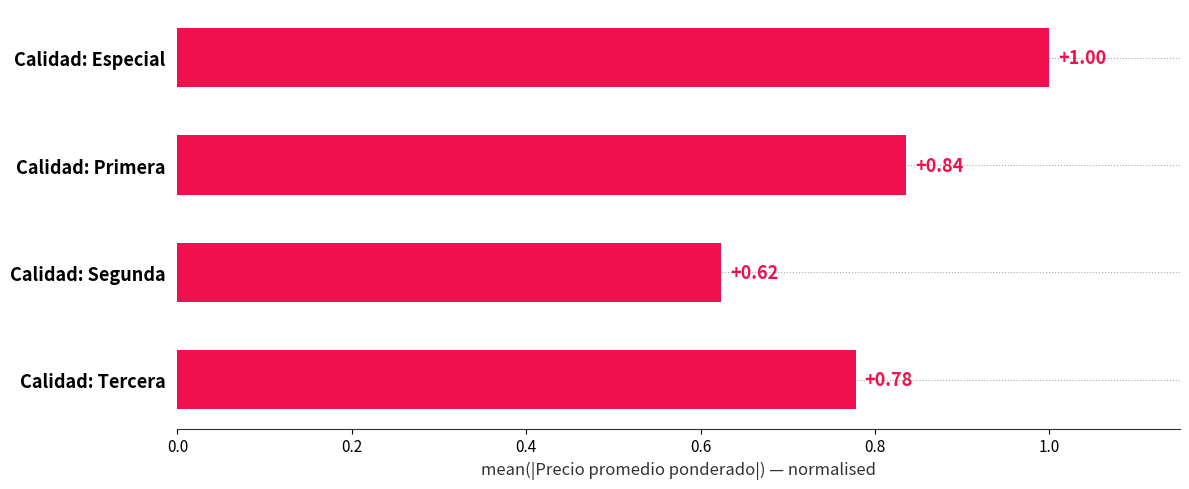

Between Calidad: Tercera and Calidad: Especial, which is larger?

Calidad: Especial